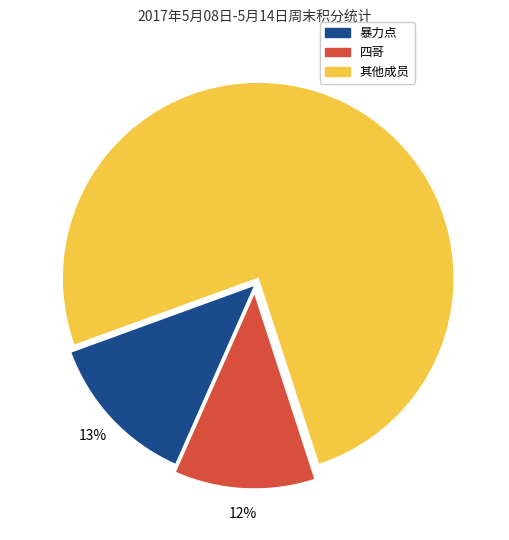

How many slices are in this pie chart?

3